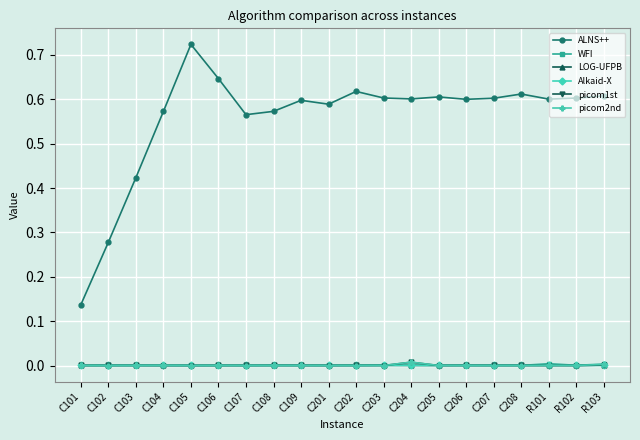

Which series ends up on top after the final intersection of picom2nd and WFI?

WFI